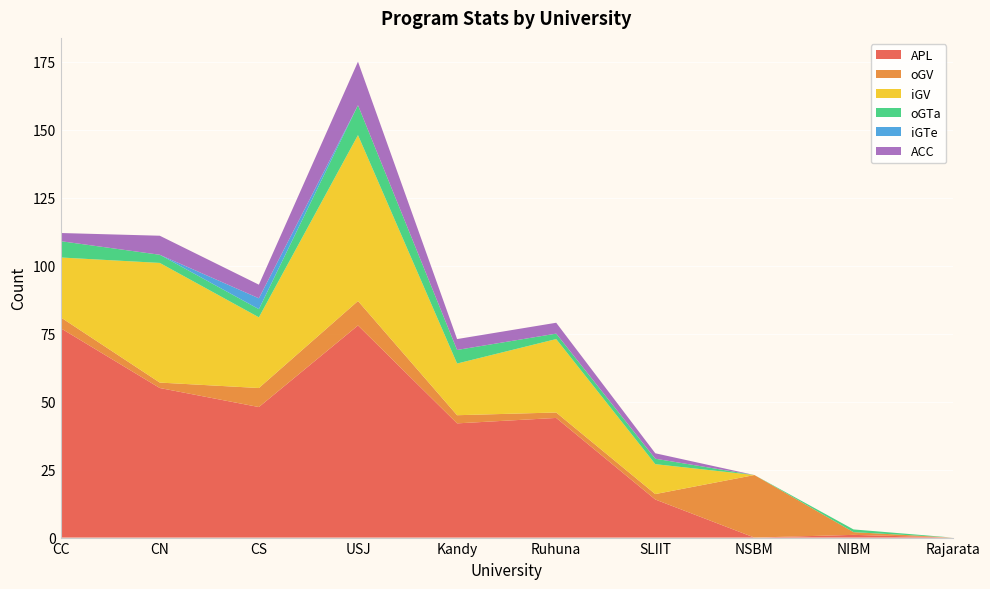

Reading right to left, extract all data points from this chart.

APL: 0	1	0	14	44	42	78	48	55	77
oGV: 0	1	23	2	2	3	9	7	2	4
iGV: 0	0	0	11	27	19	61	26	44	22
oGTa: 0	1	0	2	2	5	11	3	3	6
iGTe: 0	0	0	0	0	0	0	4	0	0
ACC: 0	0	0	2	4	4	16	5	7	3